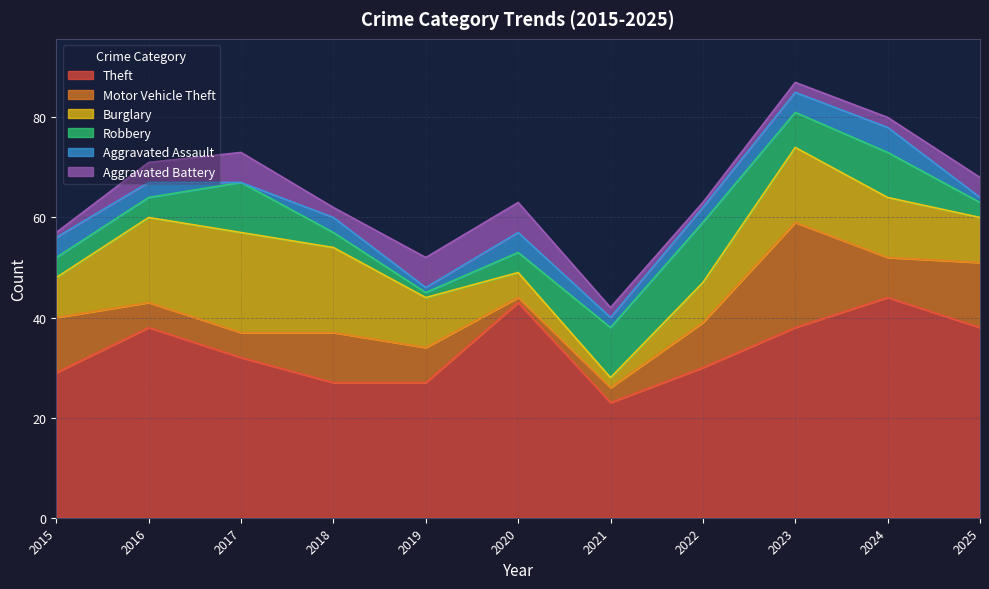

Reading left to right, transcribe all the data shown in this chart.

Theft: 2015=29	2016=38	2017=32	2018=27	2019=27	2020=43	2021=23	2022=30	2023=38	2024=44	2025=38
Motor Vehicle Theft: 2015=11	2016=5	2017=5	2018=10	2019=7	2020=1	2021=3	2022=9	2023=21	2024=8	2025=13
Burglary: 2015=8	2016=17	2017=20	2018=17	2019=10	2020=5	2021=2	2022=8	2023=15	2024=12	2025=9
Robbery: 2015=4	2016=4	2017=10	2018=3	2019=1	2020=4	2021=10	2022=12	2023=7	2024=9	2025=3
Aggravated Assault: 2015=4	2016=3	2017=0	2018=3	2019=1	2020=4	2021=2	2022=3	2023=4	2024=5	2025=1
Aggravated Battery: 2015=1	2016=4	2017=6	2018=2	2019=6	2020=6	2021=2	2022=1	2023=2	2024=2	2025=4